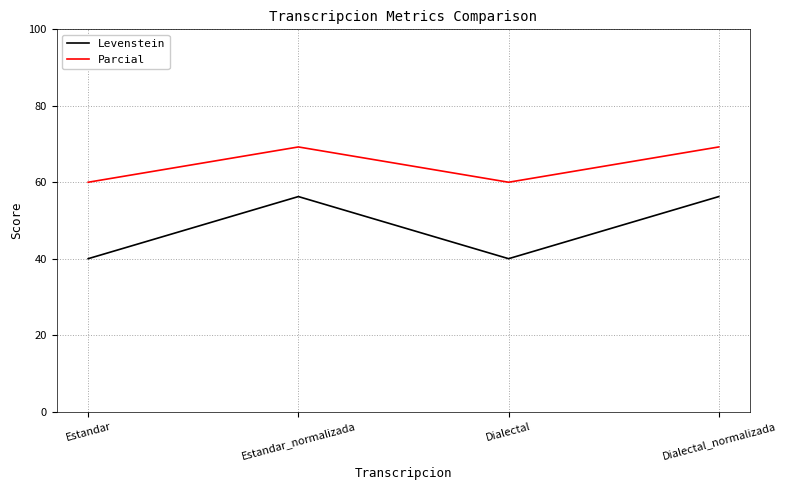

What is the sum of the Parcial values at Dialectal_normalizada and Estandar_normalizada?

138.5